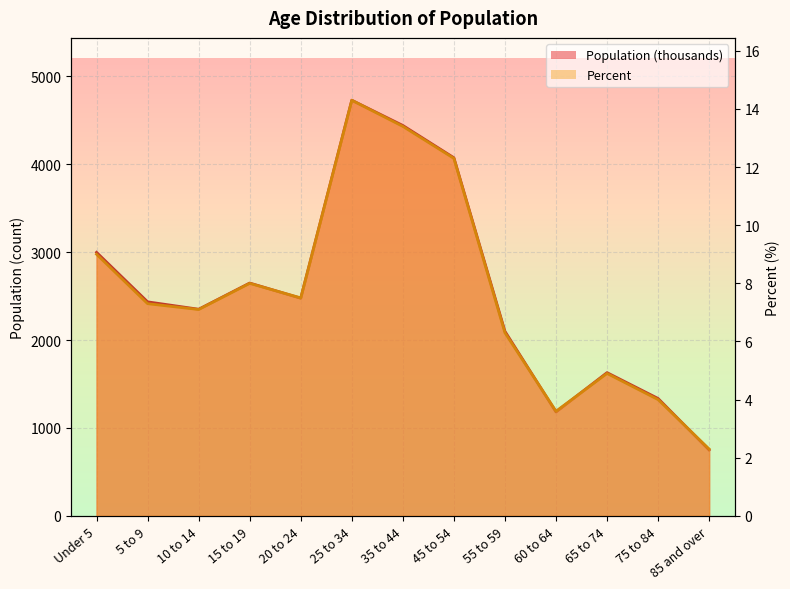

Reading left to right, transcribe all the data shown in this chart.

Population (thousands): Under 5=2997.0	5 to 9=2434.0	10 to 14=2350.0	15 to 19=2648.0	20 to 24=2475.0	25 to 34=4727.0	35 to 44=4440.0	45 to 54=4073.0	55 to 59=2099.0	60 to 64=1182.0	65 to 74=1629.0	75 to 84=1335.0	85 and over=749.0
Percent: Under 5=9.0	5 to 9=7.3	10 to 14=7.1	15 to 19=8.0	20 to 24=7.5	25 to 34=14.3	35 to 44=13.4	45 to 54=12.3	55 to 59=6.3	60 to 64=3.6	65 to 74=4.9	75 to 84=4.0	85 and over=2.3